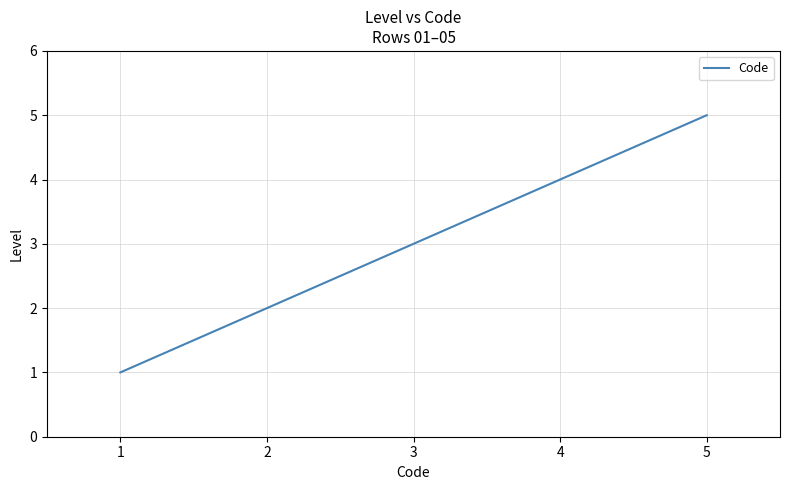

List the labels in order of value, smallest first.

1, 2, 3, 4, 5